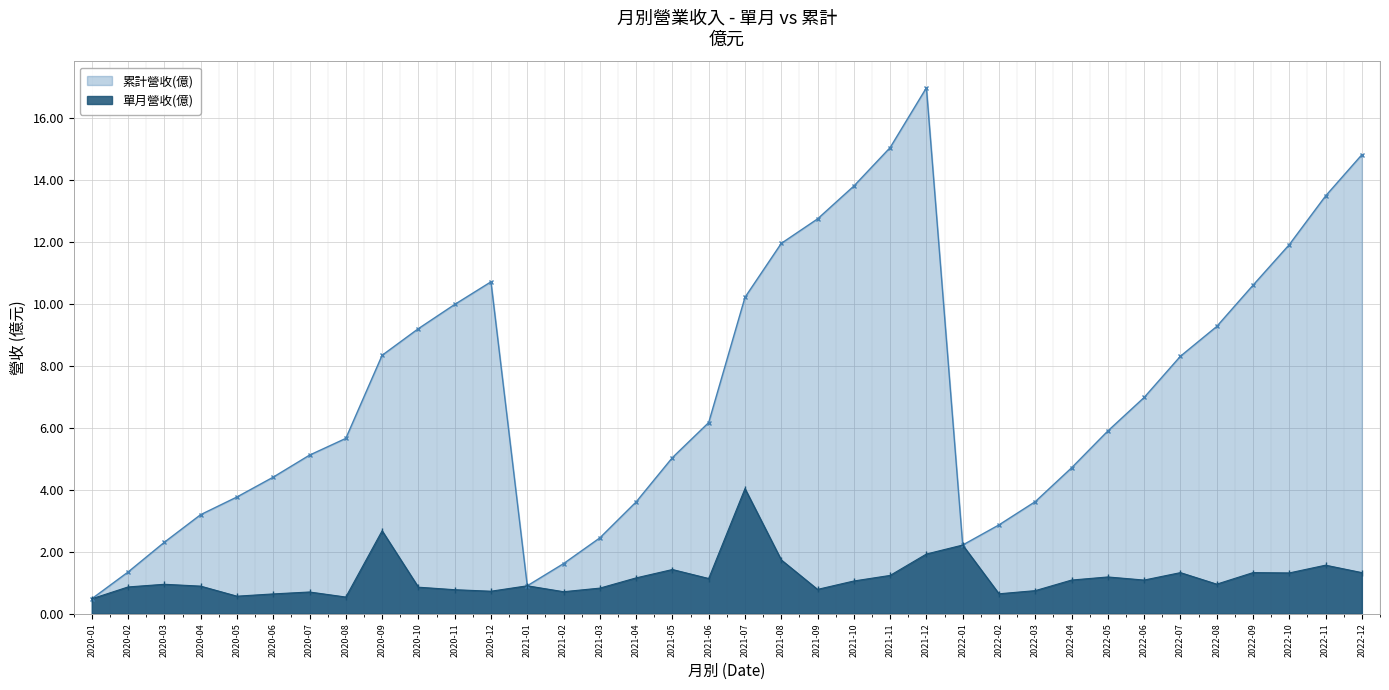

What is the difference between the 累計營收(億) values at 2021-04 and 2021-08?

8.3